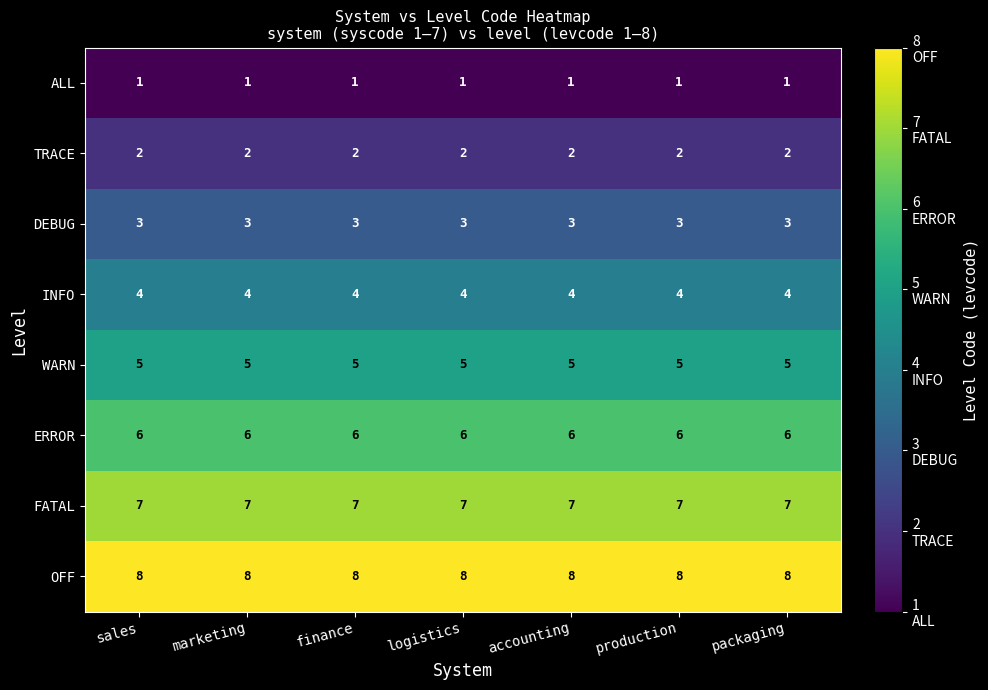

Rank the series by their maximum value, from highest to lowest.

OFF, FATAL, ERROR, WARN, INFO, DEBUG, TRACE, ALL